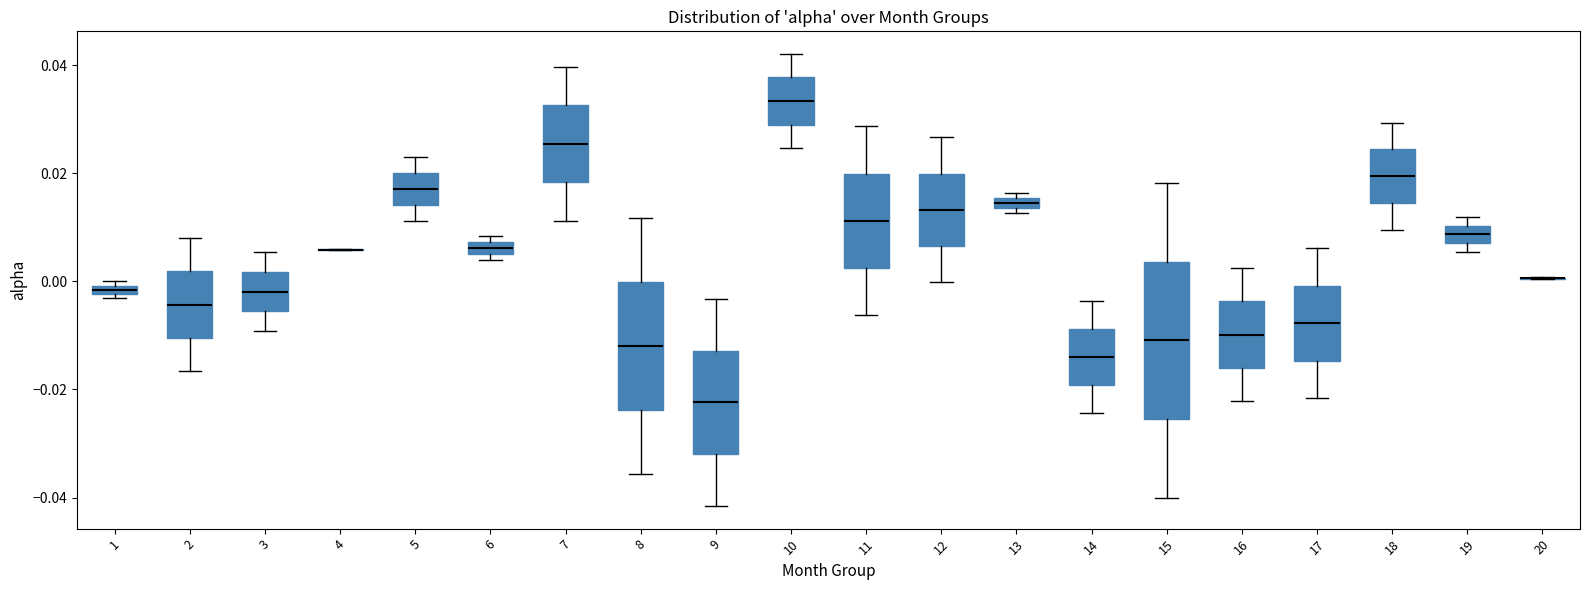

Where is the upper edge of the box at x = 1 on the y-axis? The values are not printed on the chart, so give them approximately, as read against the axis.

0.000